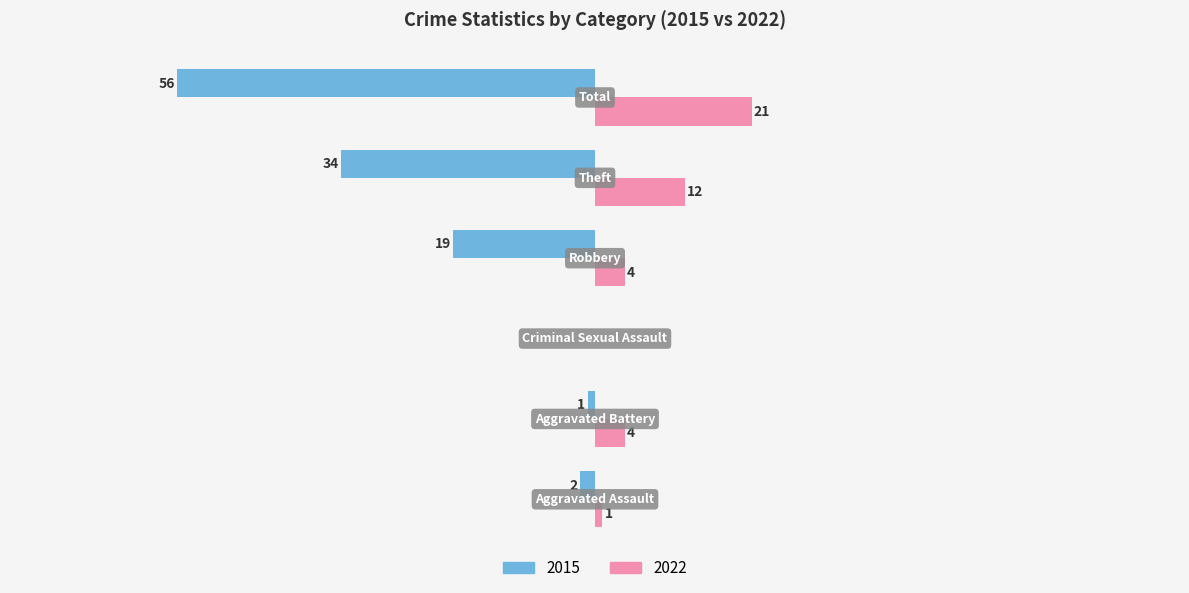

What is the difference between the maximum and minimum values in the 2022 series?

21